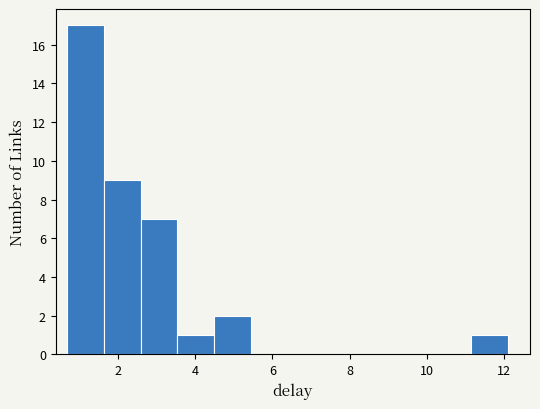

Reading left to right, list every bar in this chart as the range it spans on the x-axis followed by its height. Neither the bar edges nor the heights are printed on the chart, so give them approximately, as read against the axes.

0.6 to 1.6: 17
1.6 to 2.6: 9
2.6 to 3.6: 7
3.6 to 4.4: 1
4.4 to 5.4: 2
5.4 to 6.4: 0
6.4 to 7.4: 0
7.4 to 8.2: 0
8.2 to 9.2: 0
9.2 to 10.2: 0
10.2 to 11.2: 0
11.2 to 12.2: 1